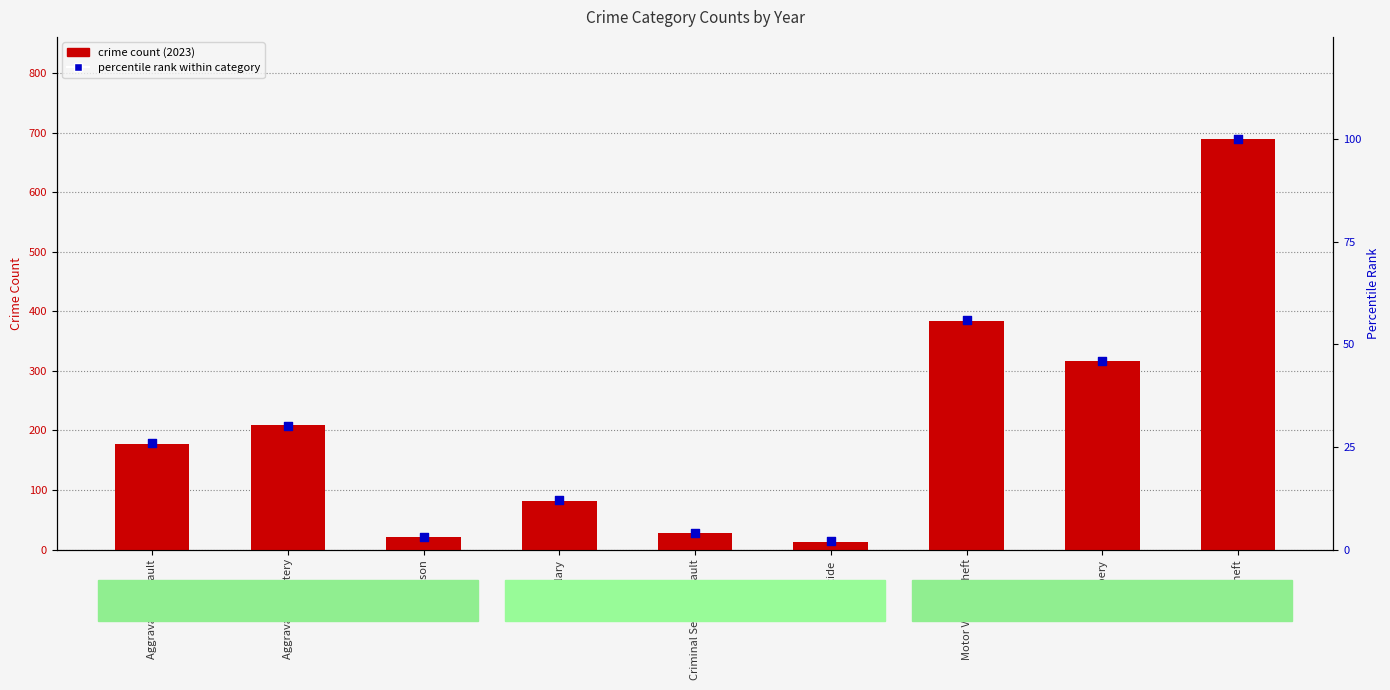

Which series reaches the minimum Y coordinate?

percentile rank within category